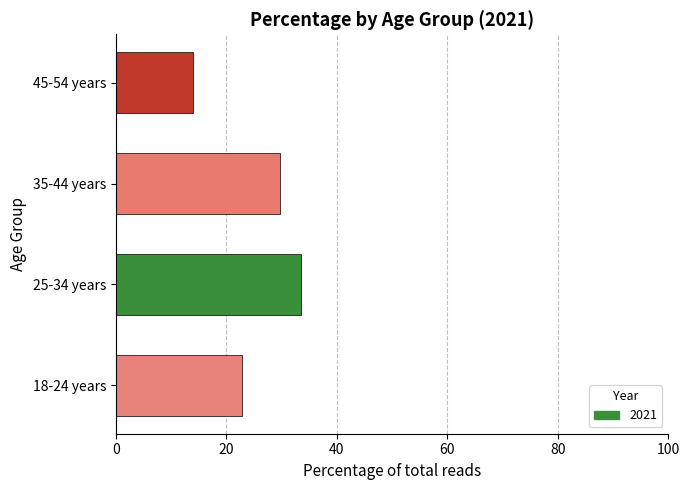

The value at 35-44 years is 29.7. True or false?

True